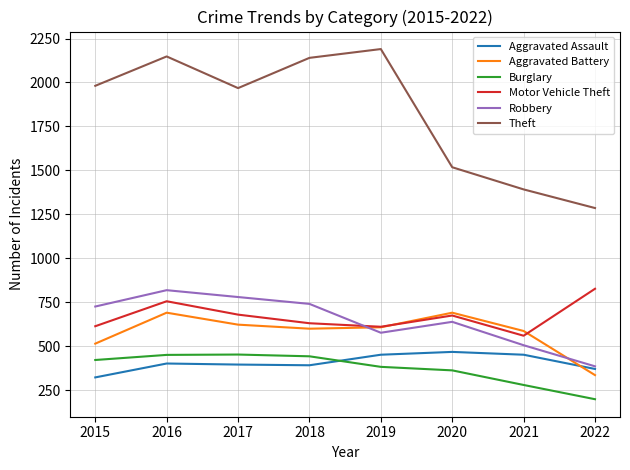

At which category is the sum across all series the highest?

2016